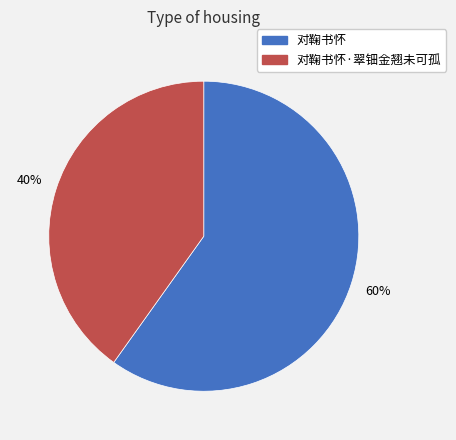

To the nearest percent, what is the difference between the largest and smallest slice percentages?

20%